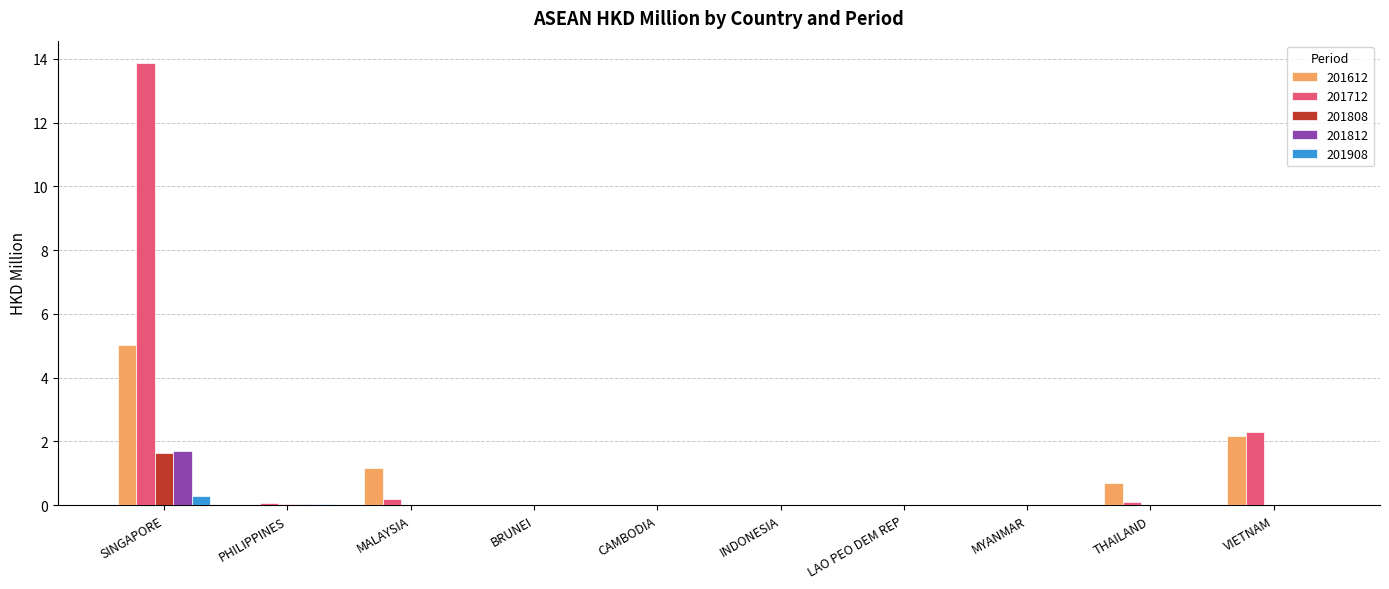

What is the total value across all series at VIETNAM?

4.5